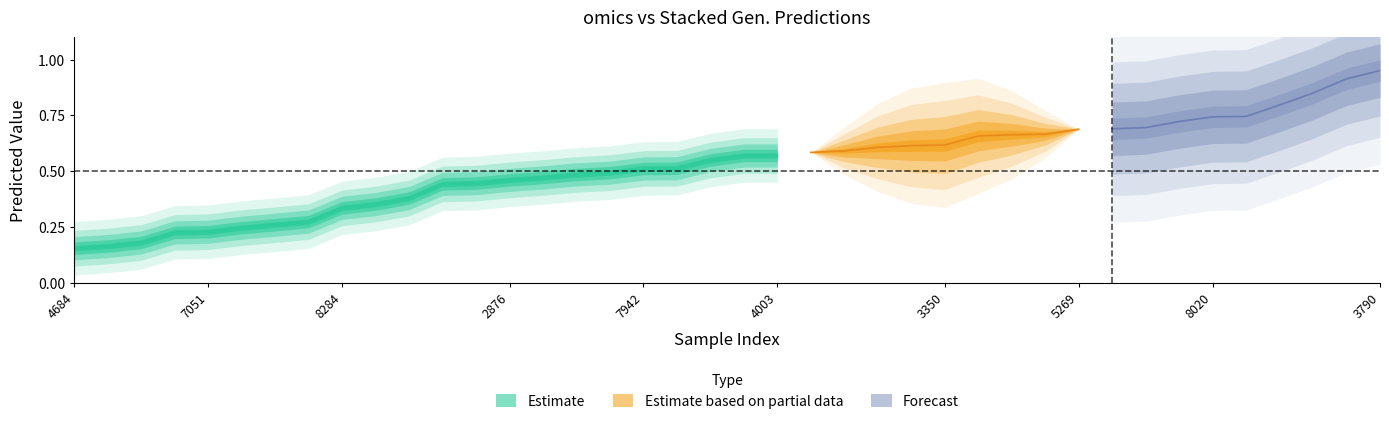

True or false: Stacked Gen. Predictions and omics cross at least once.

False